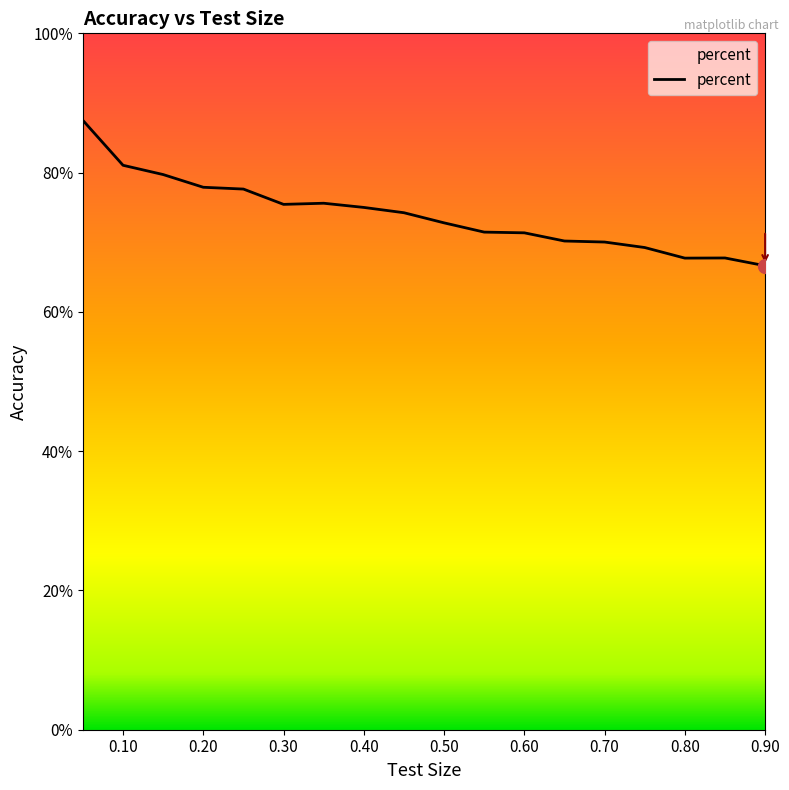

Does the chart have visible grid lines?

No